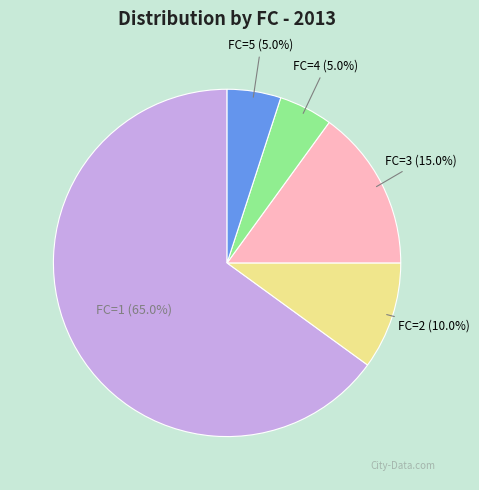

Which category has the biggest portion of the pie?

FC=1